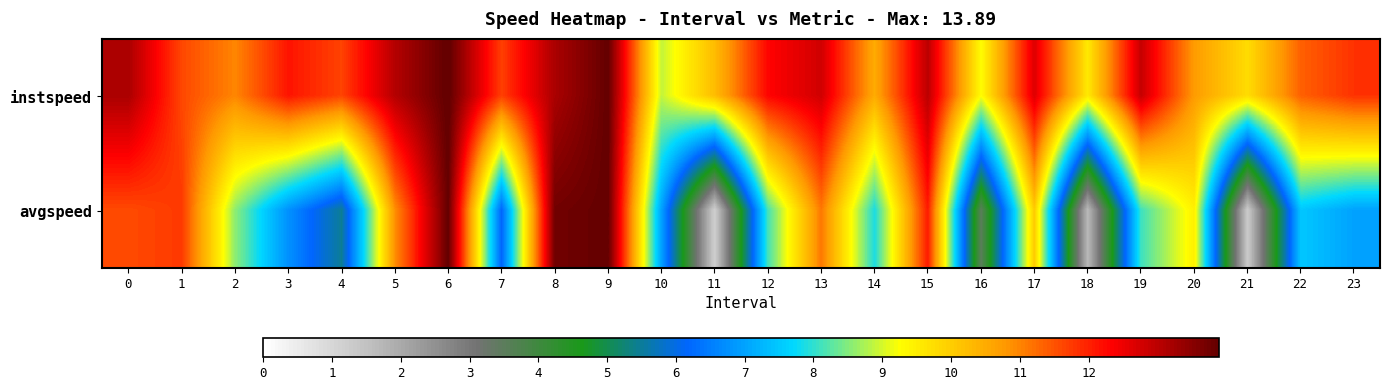

What is the total value across all series at 17?

22.7